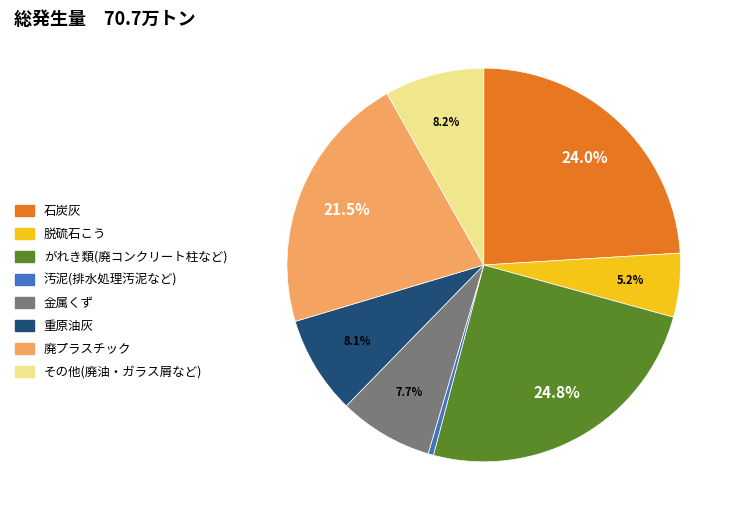

Does any single category account for the majority?

No